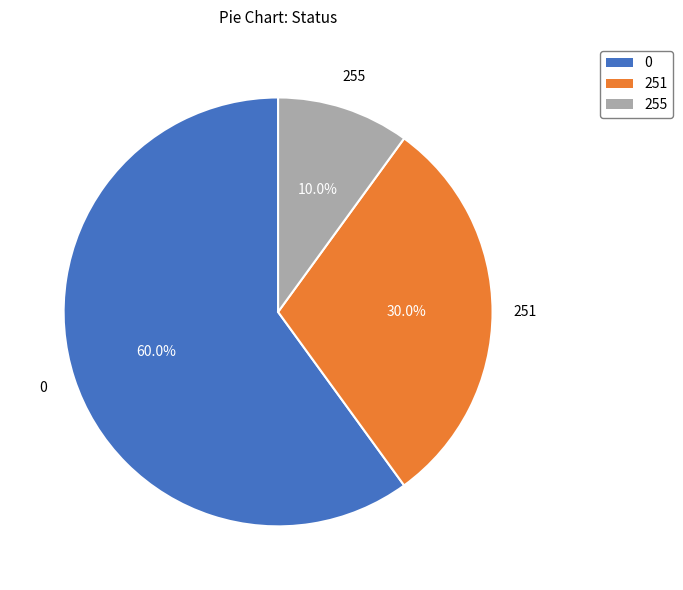

How many slices are in this pie chart?

3